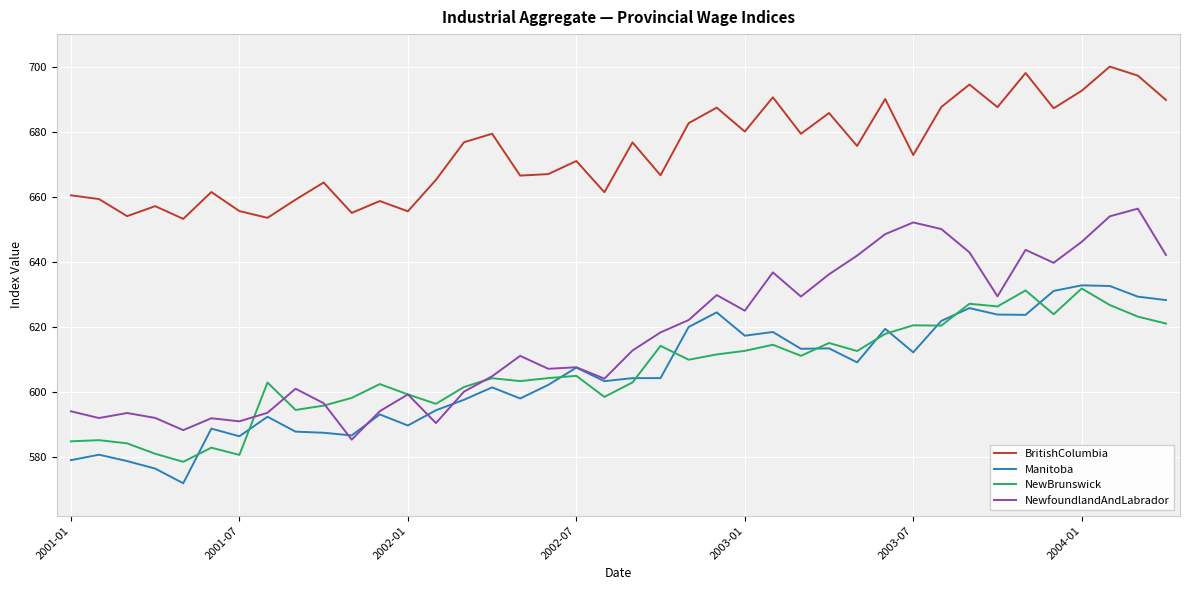

Which series has the largest total across all categories?

BritishColumbia